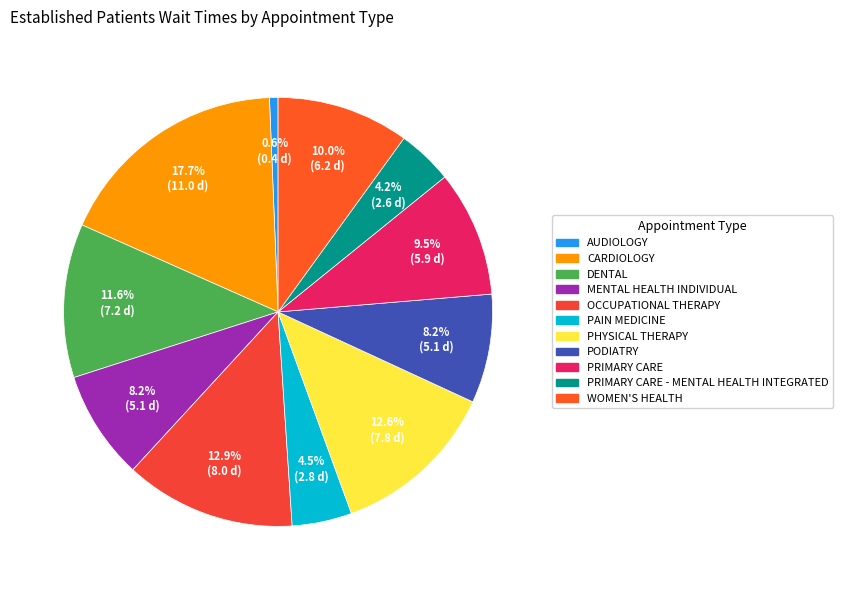

Which category has the biggest portion of the pie?

CARDIOLOGY